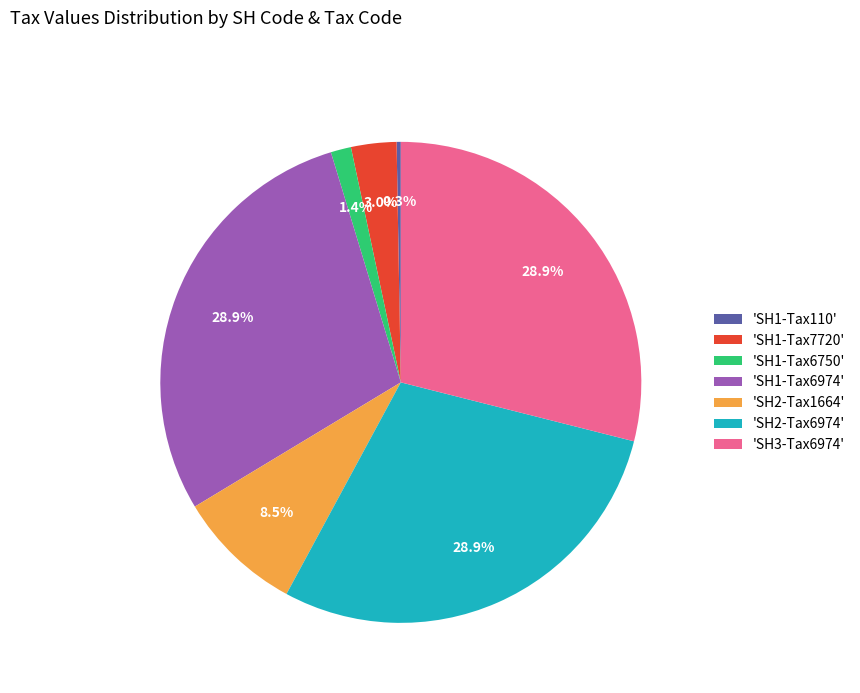

To the nearest percent, what is the difference between the largest and smallest slice percentages?

29%